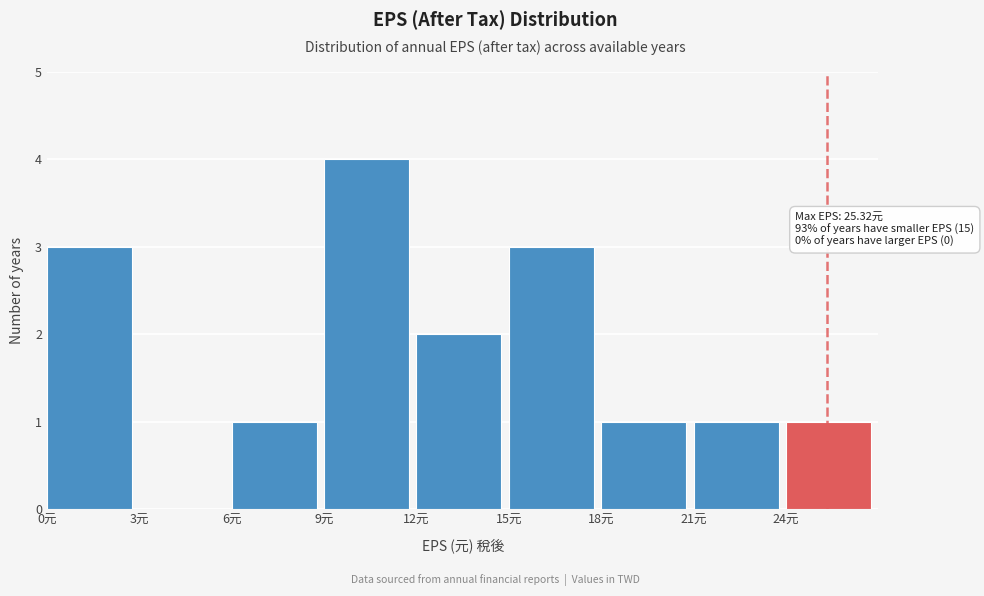

Which range on the x-axis has the tallest bar?

9 to 12